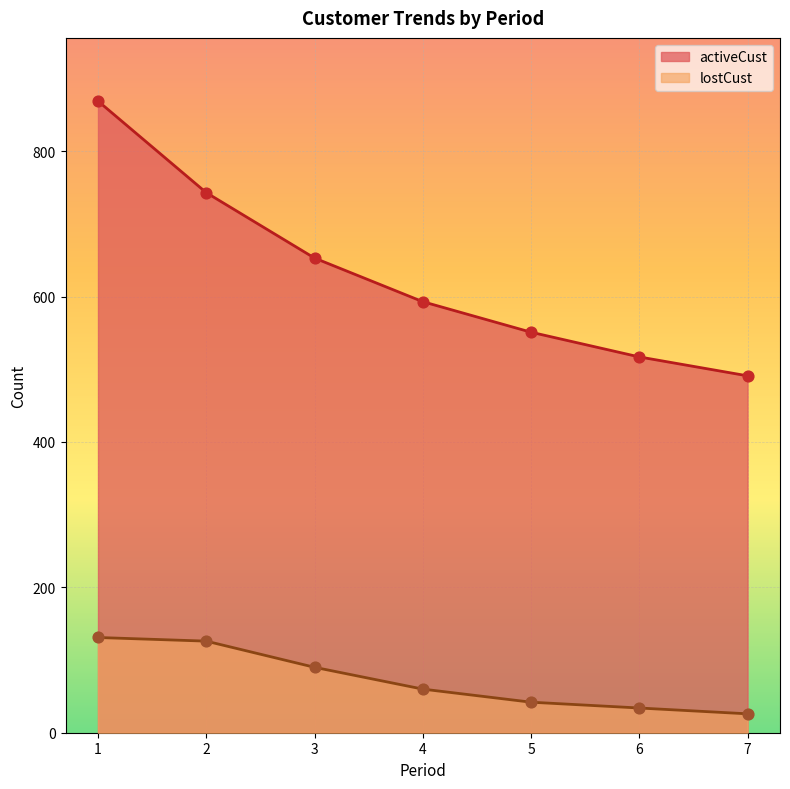

Which series contains the lowest Y value?

lostCust